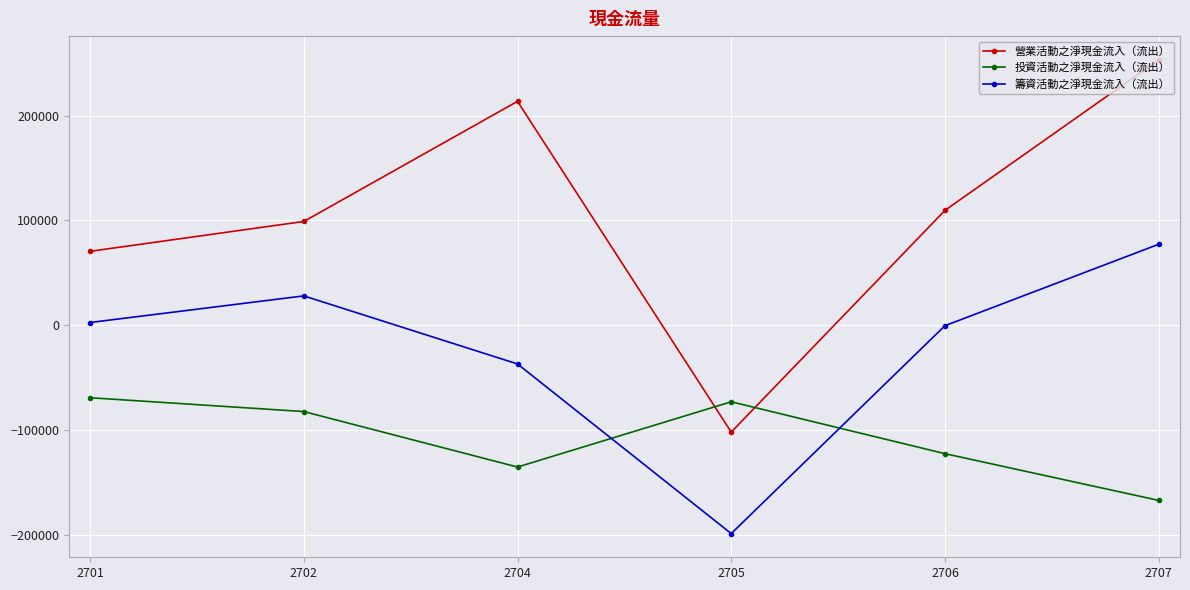

At which label is 營業活動之淨現金流入（流出） closest to 75515?

2701